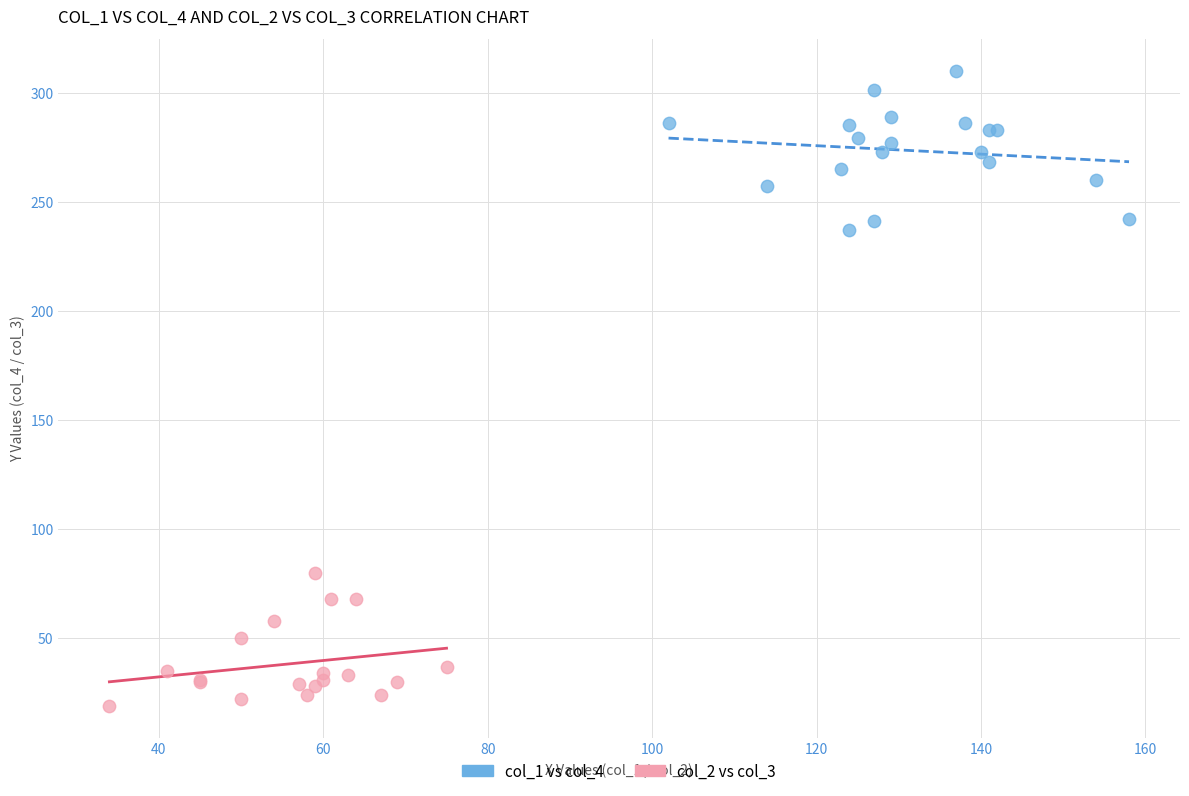

Which series contains the lowest Y value?

col_2 vs col_3